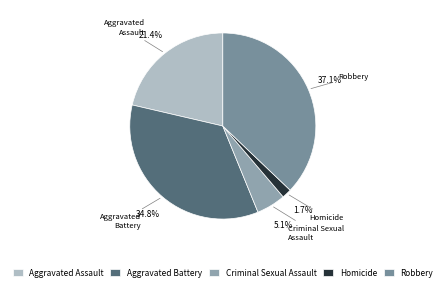

Which slice is the smallest?

Homicide